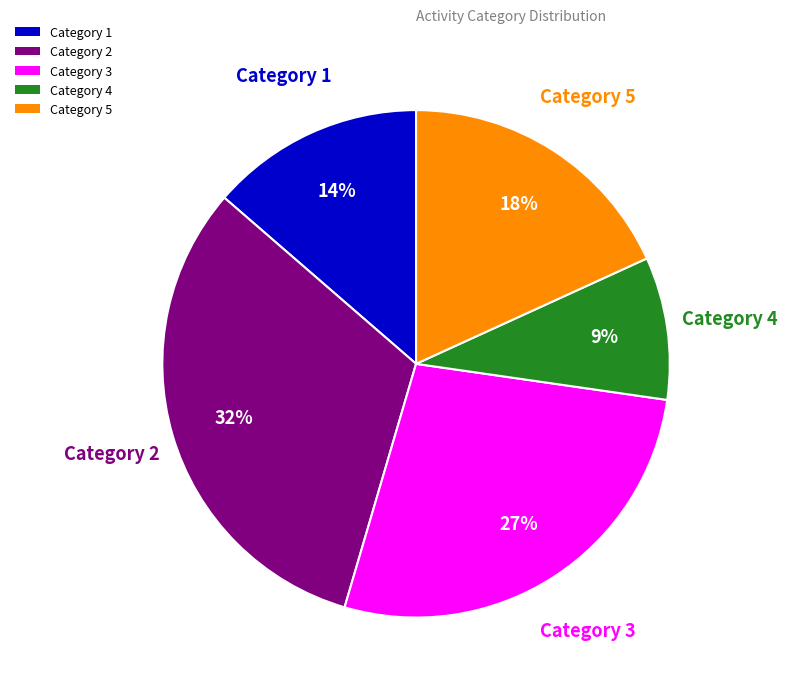

To the nearest percent, what is the combined percentage of Category 1 and Category 3?

41%